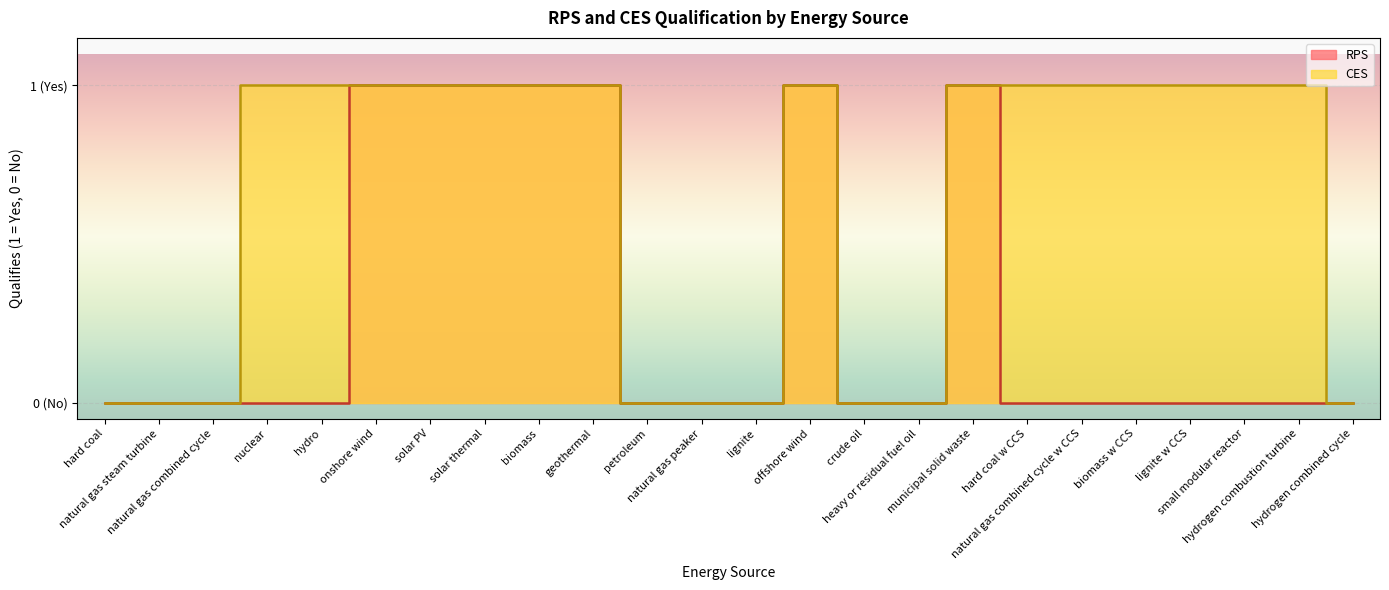

Reading left to right, what are all the values shown in this chart?

RPS: 0	0	0	0	0	1	1	1	1	1	0	0	0	1	0	0	1	0	0	0	0	0	0	0
CES: 0	0	0	1	1	1	1	1	1	1	0	0	0	1	0	0	1	1	1	1	1	1	1	0